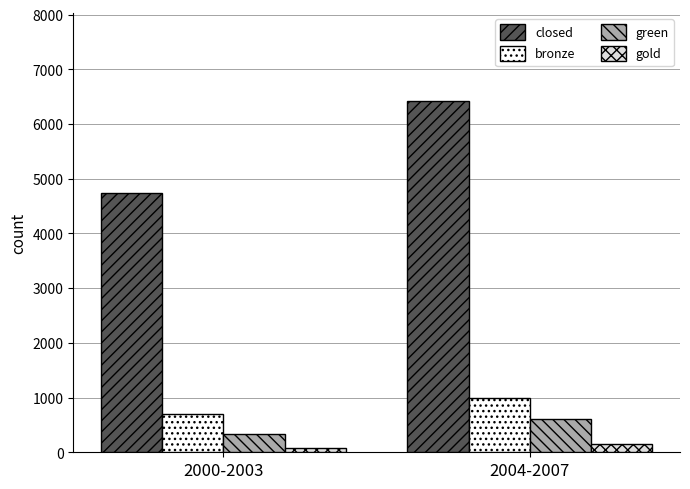

The value of gold at 2004-2007 is 148. True or false?

True